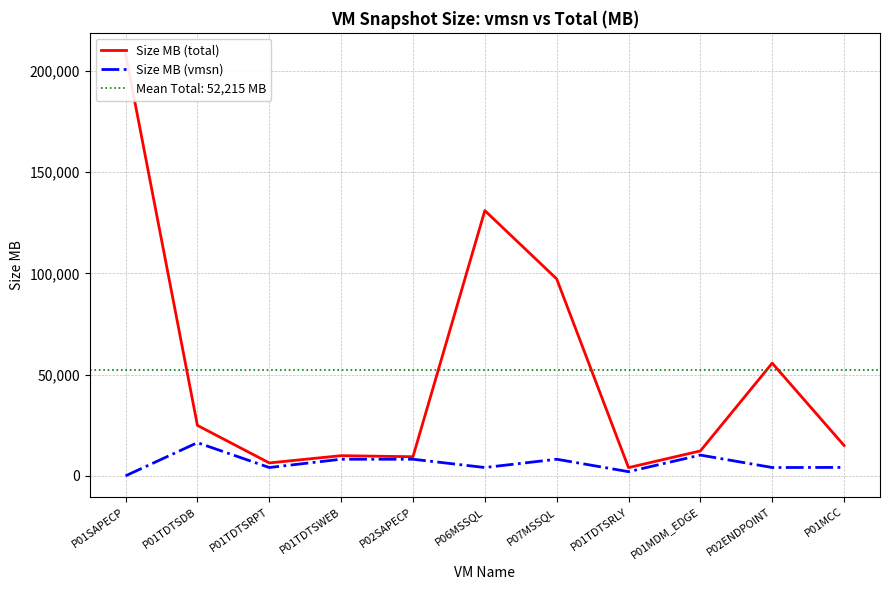

True or false: Size MB (total) has more than 2 points higher than both neighbors.

True